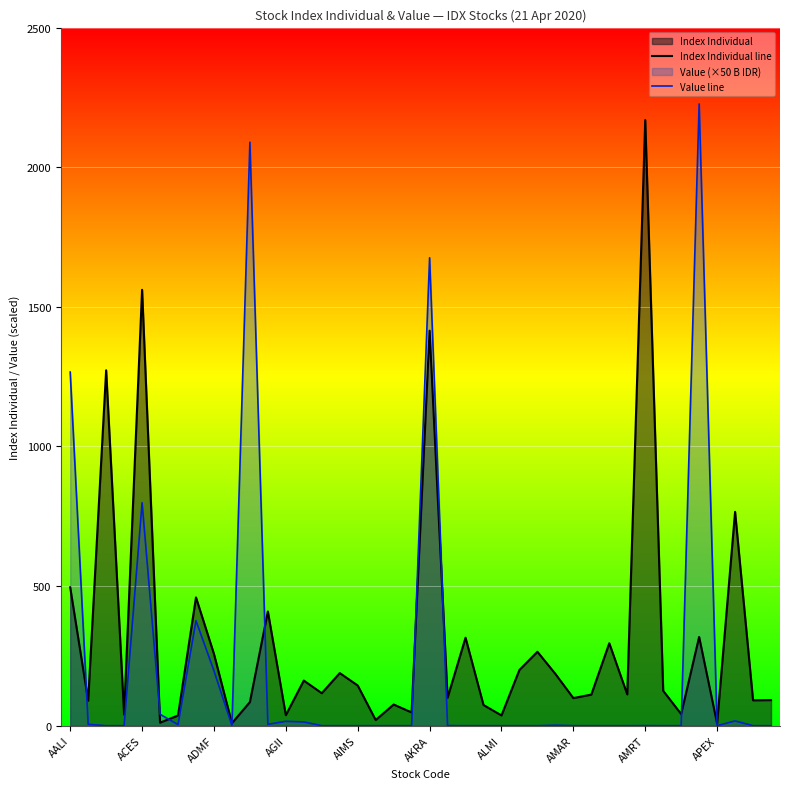

List the series in order of their peak value, lowest first.

Index Individual line, Value line